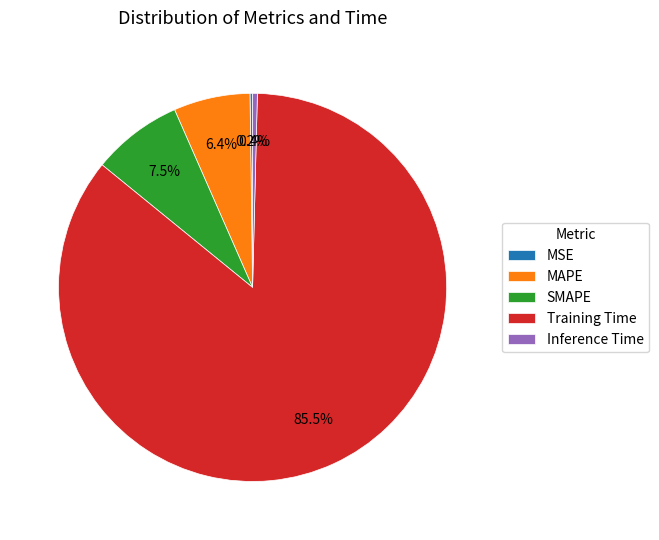

Which slice represents more than half of the pie?

Training Time